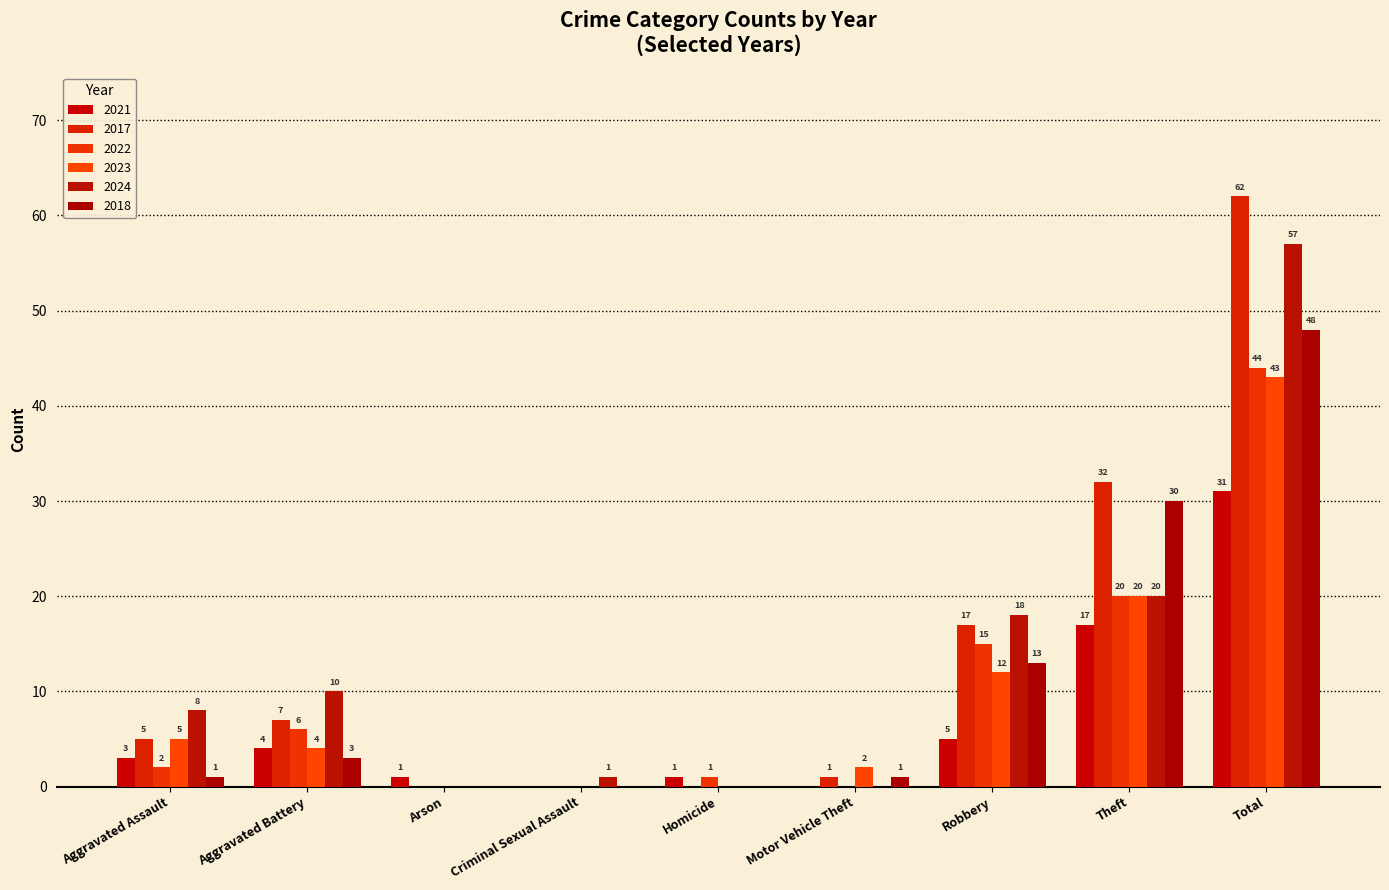

What is the difference between the second highest and minimum values in the 2023 series?

20